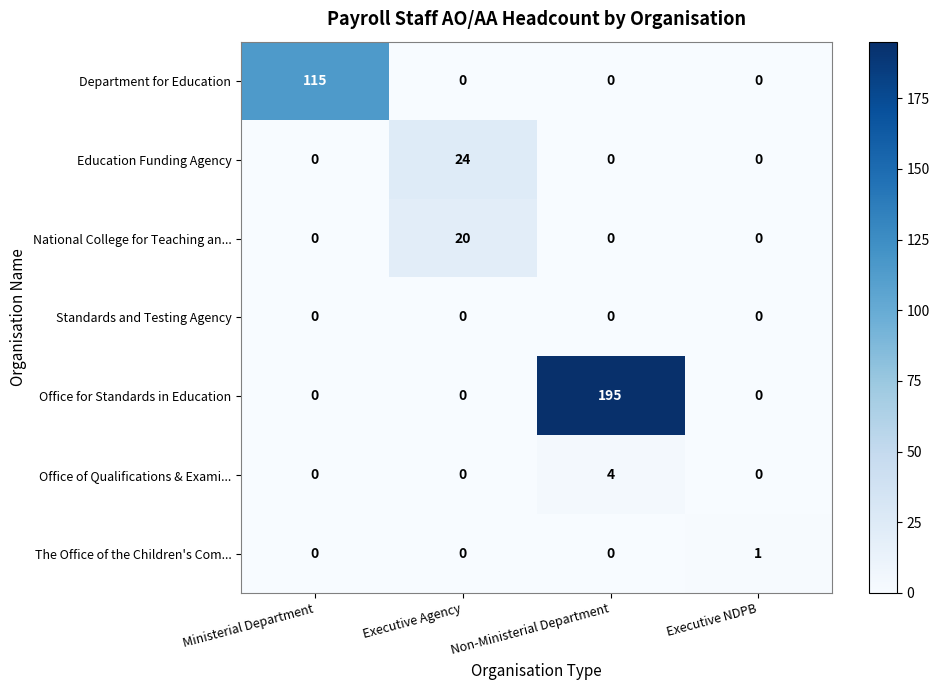

Which series changed the most between Executive Agency and Non-Ministerial Department?

Office for Standards in Education